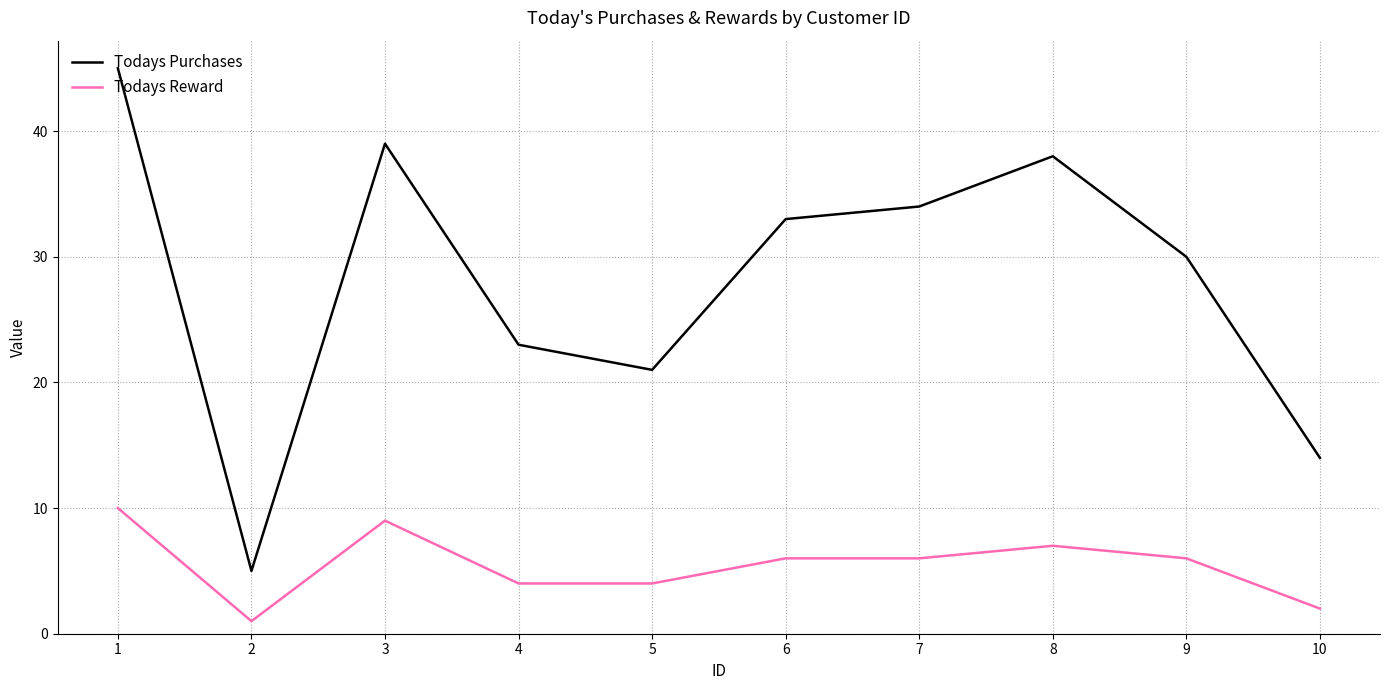

What value does the Todays Purchases series have at 6?

33